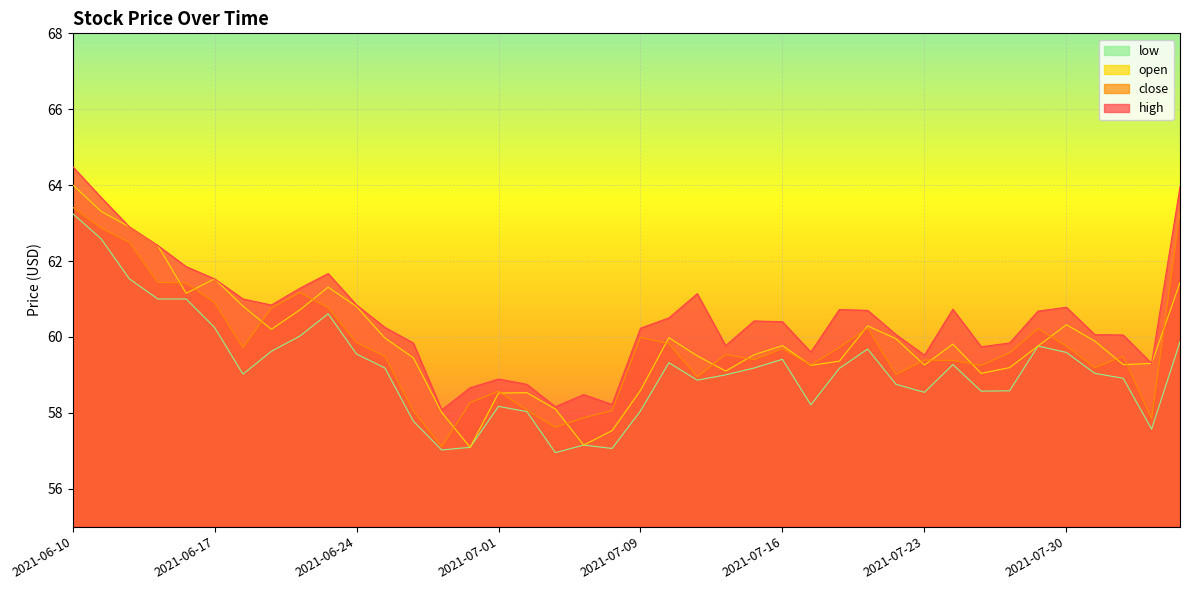

What is the value of the high point at the 11th from the left?

60.8